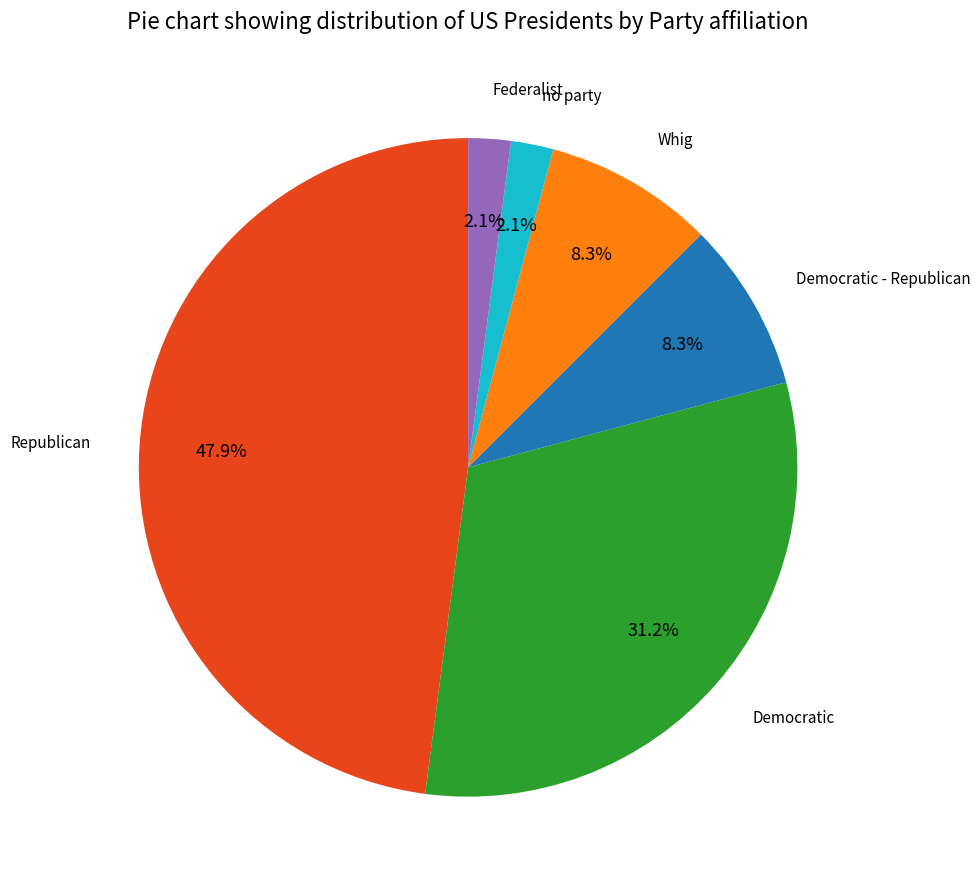

Is there any slice that represents more than half of the pie?

No